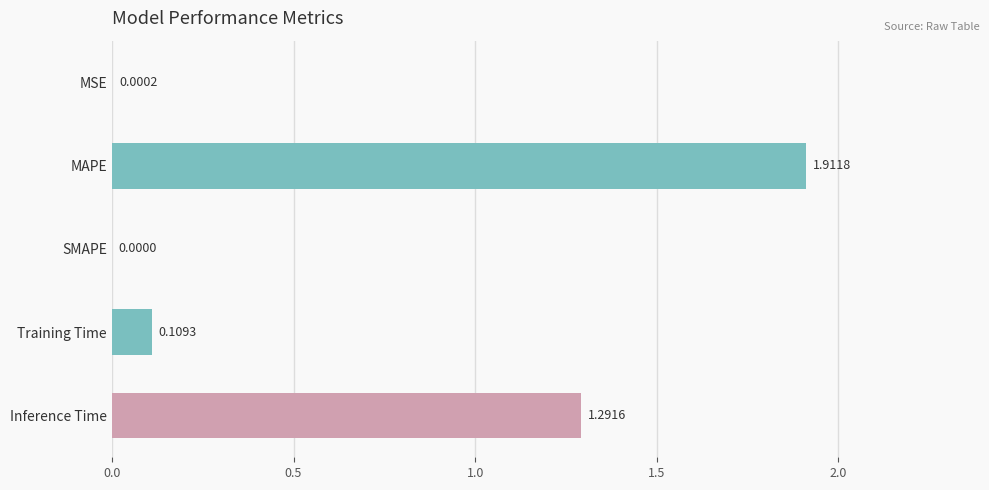

How many data points does each series have?

5